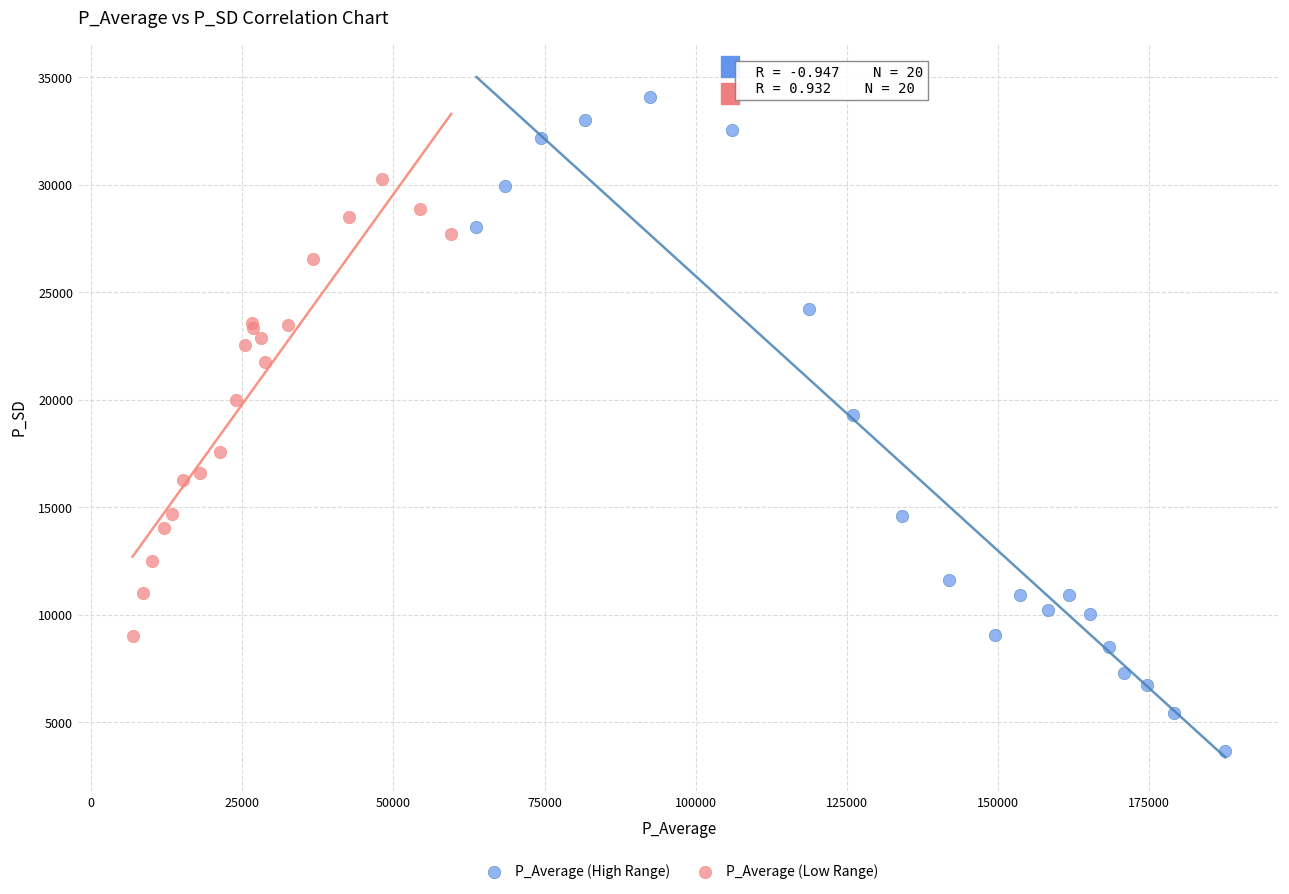

Which series has the widest spread of Y values?

P_Average (High Range)